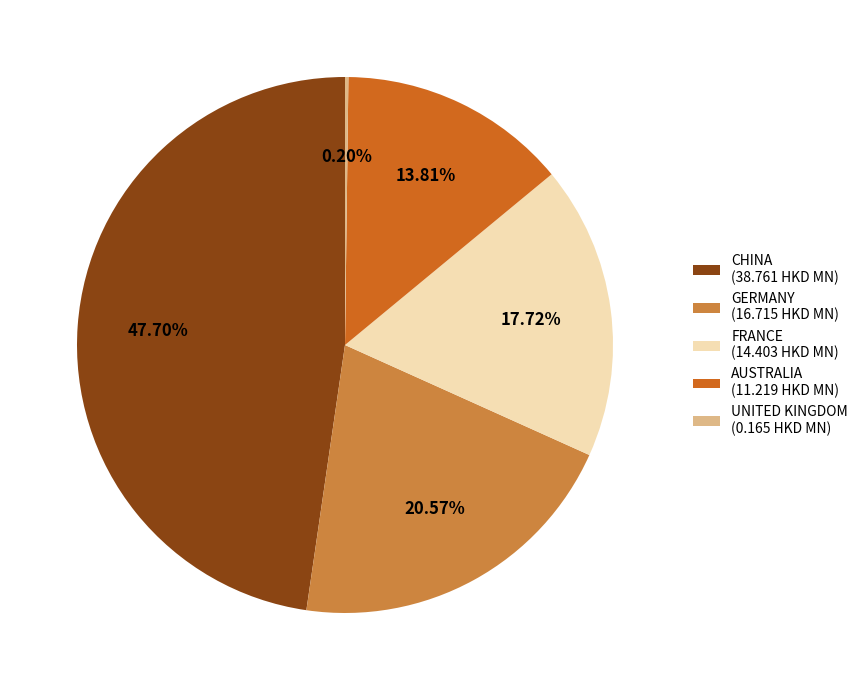

Does FRANCE account for over 50% of the chart?

No